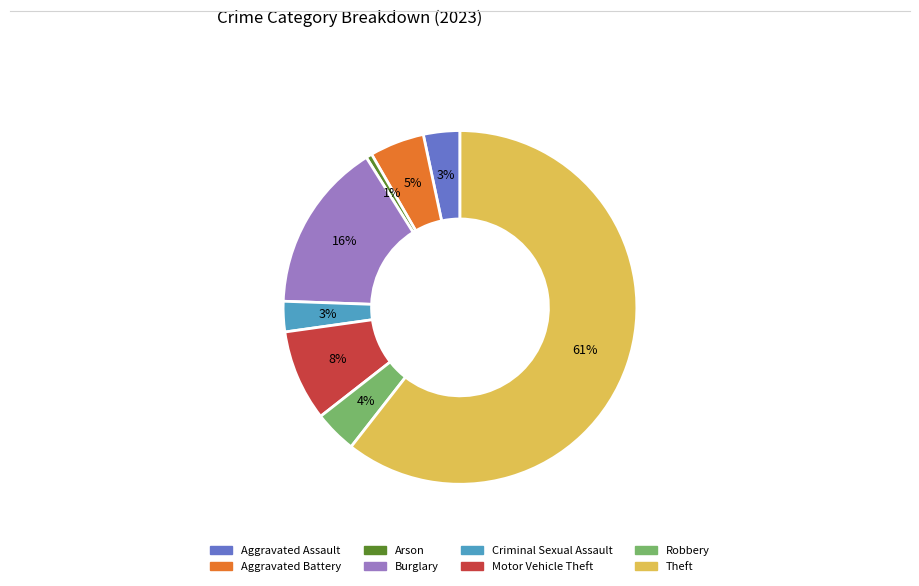

Do Aggravated Battery and Criminal Sexual Assault together represent more than half of the pie?

No